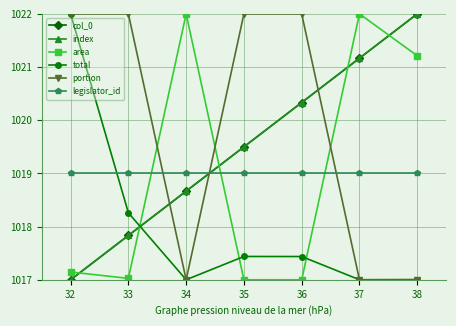

How many lines are shown in the chart?

6